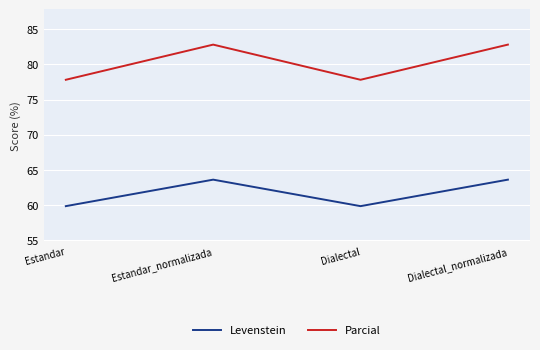

What is the total value across all series at Dialectal?

137.7